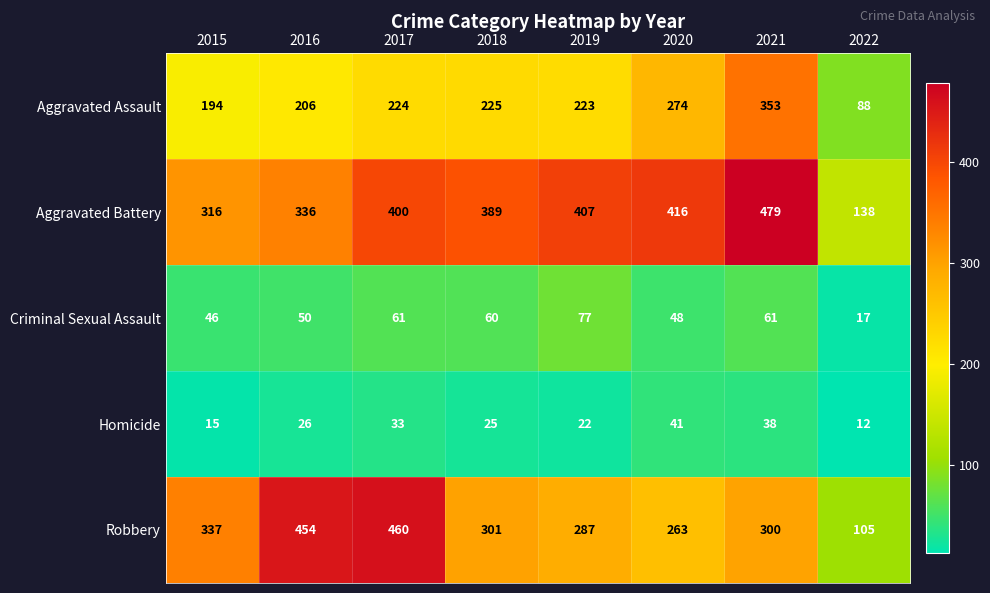

What is the total value across all series at 2017?

1178